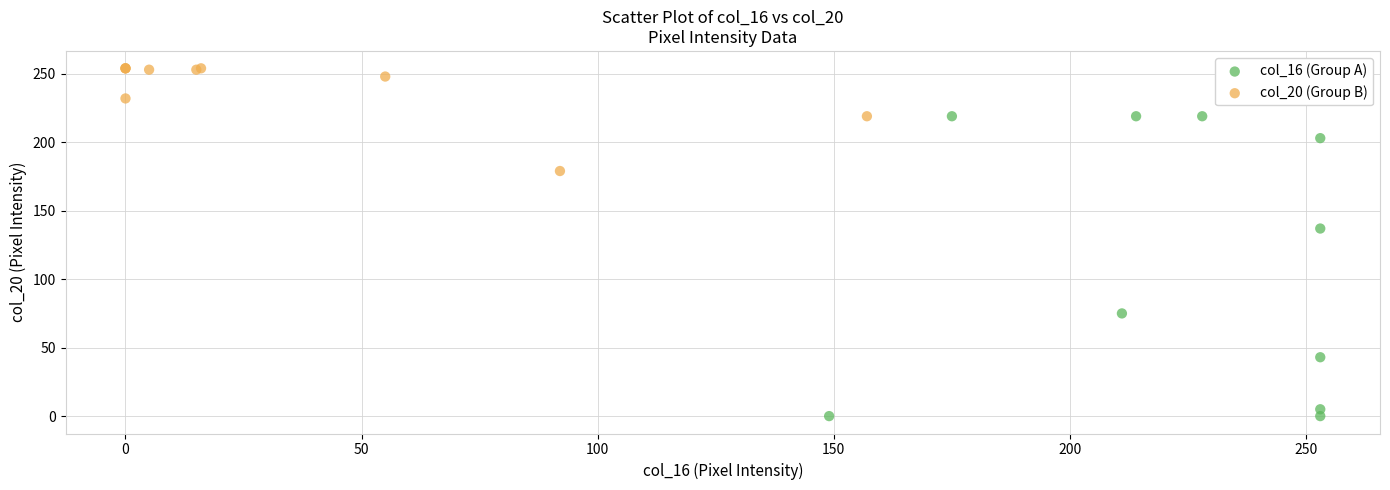

Which series contains the highest Y value?

col_20 (Group B)